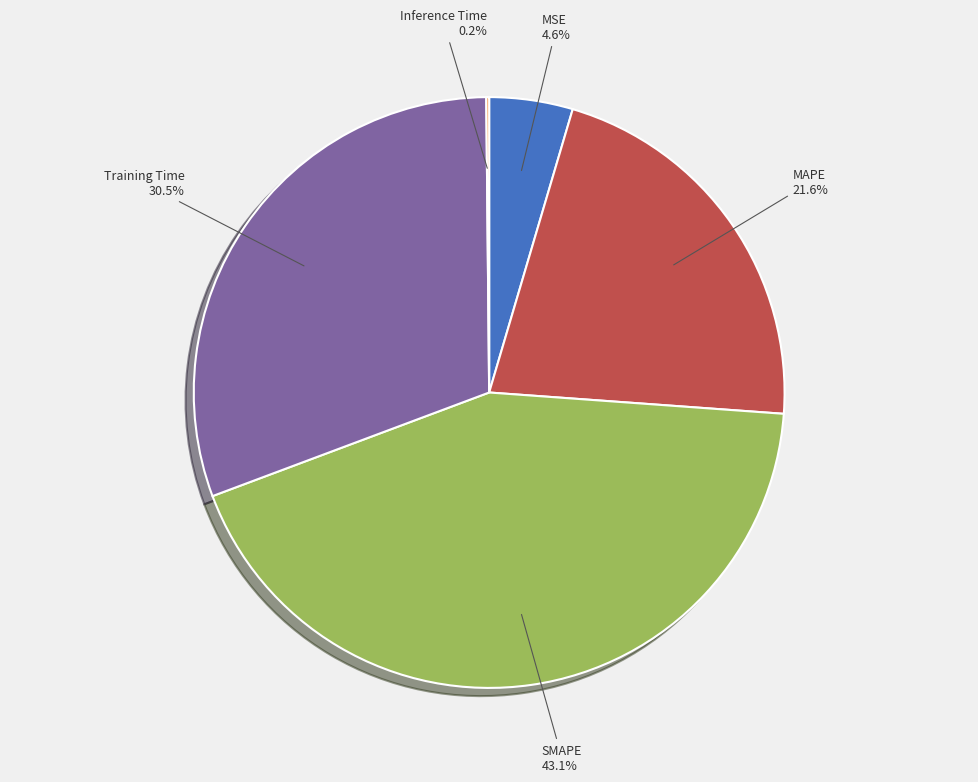

What is the largest slice in the pie chart?

SMAPE